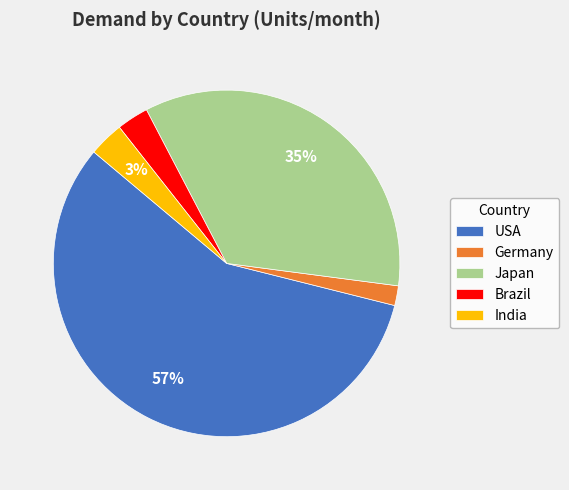

How many slices are in this pie chart?

5